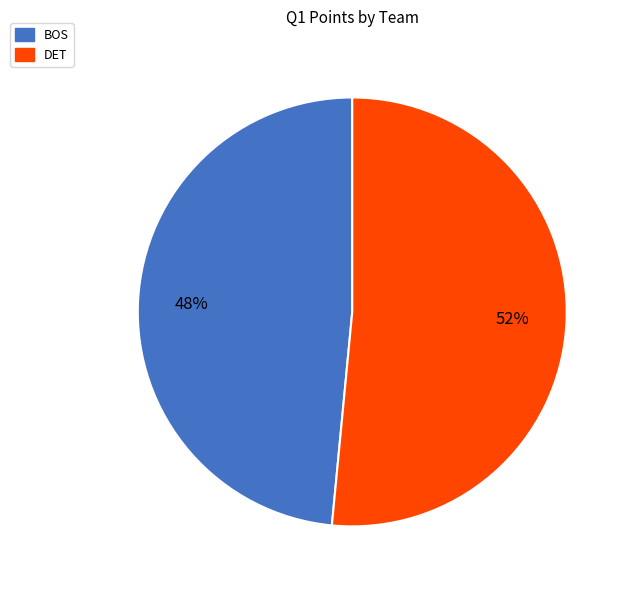

What is the ratio of the value at BOS to the value at DET?

0.9